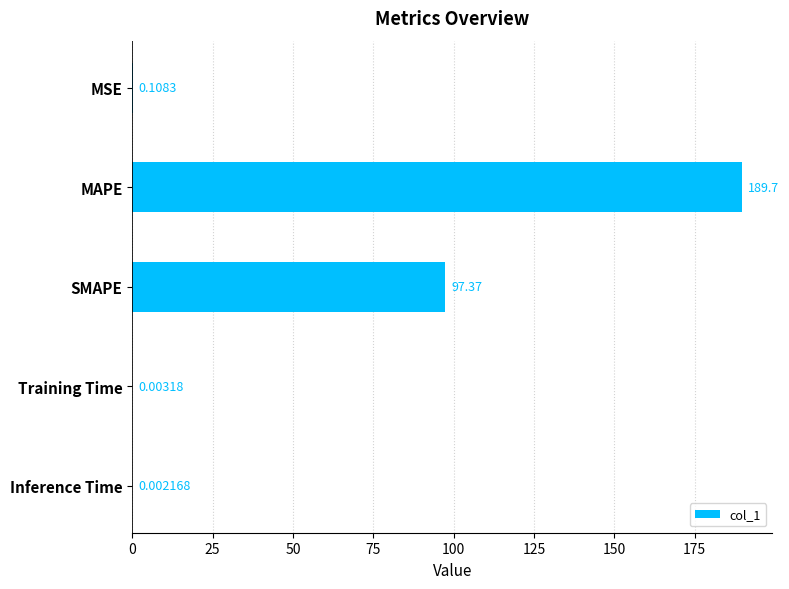

What is the maximum value shown in the chart?

189.7